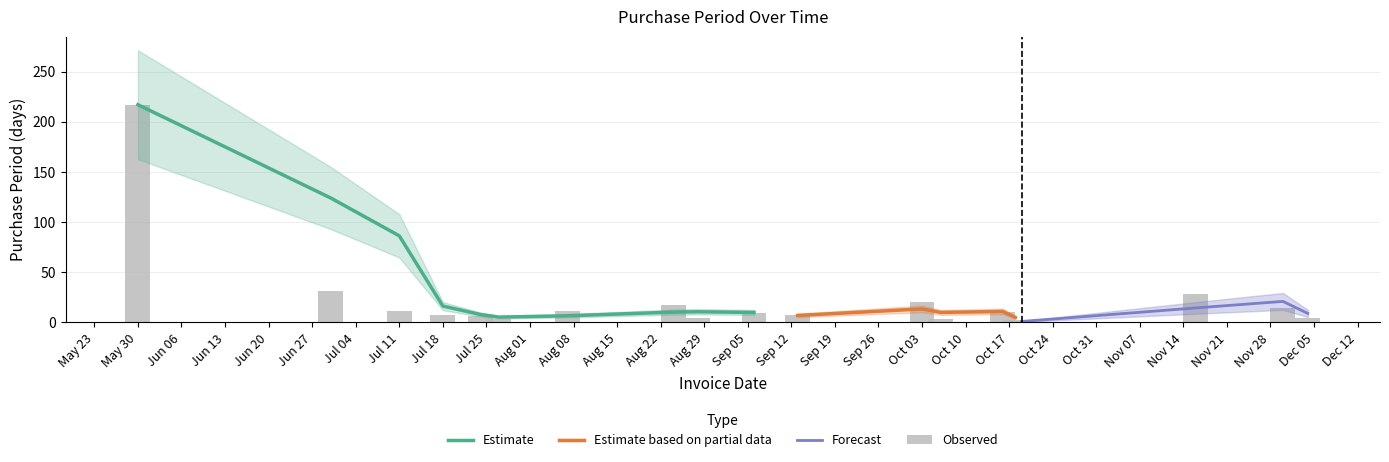

Which category has the highest value in the Estimate series?

May 30